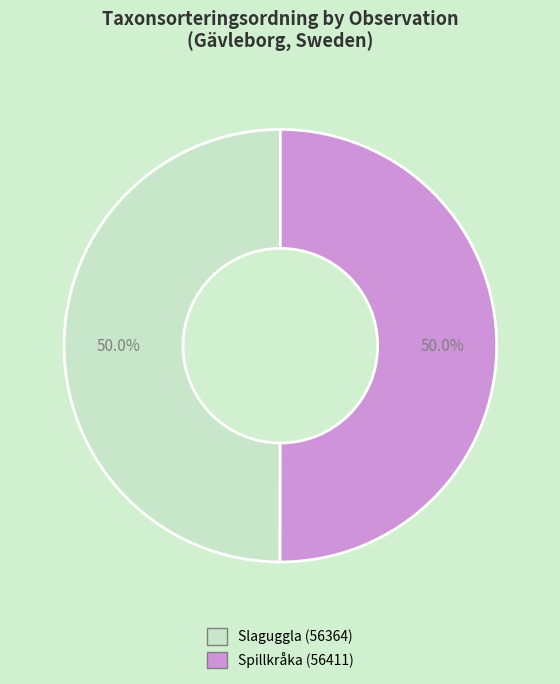

Count the number of slices in the pie.

2